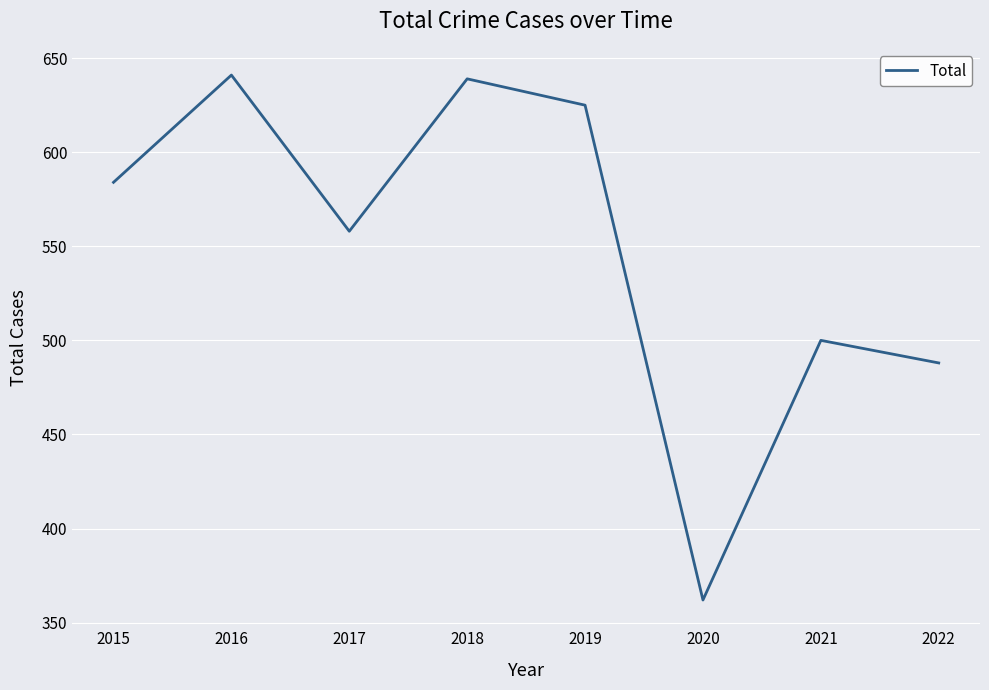

What is the smallest value displayed?

362